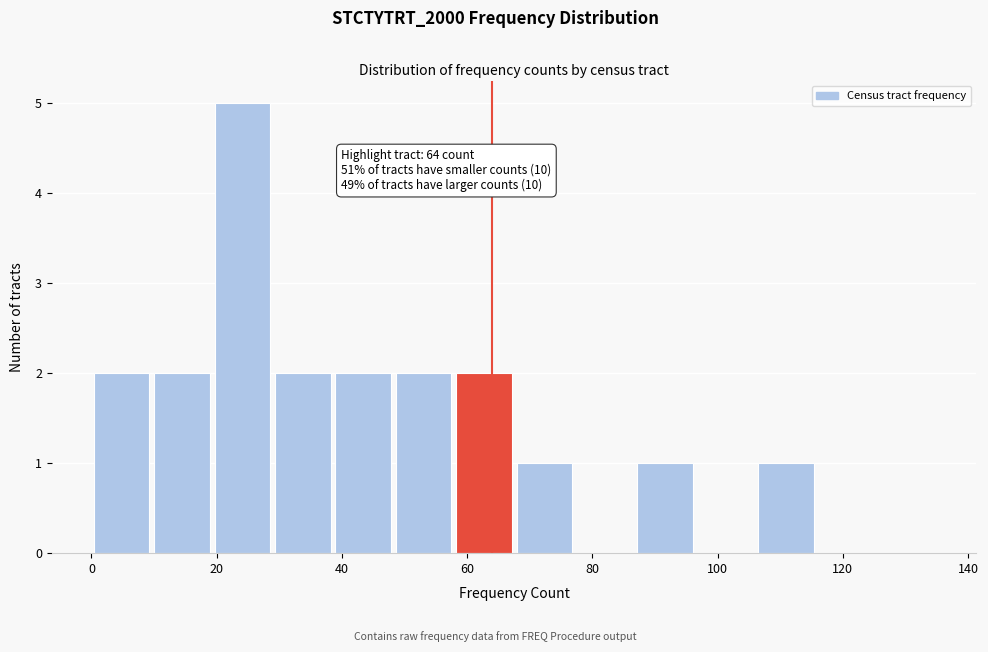

Over which range of the x-axis is the bar tallest?

20 to 28